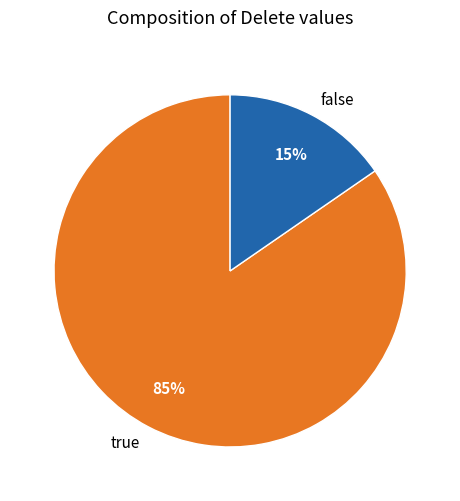

Which has a higher value, false or true?

true